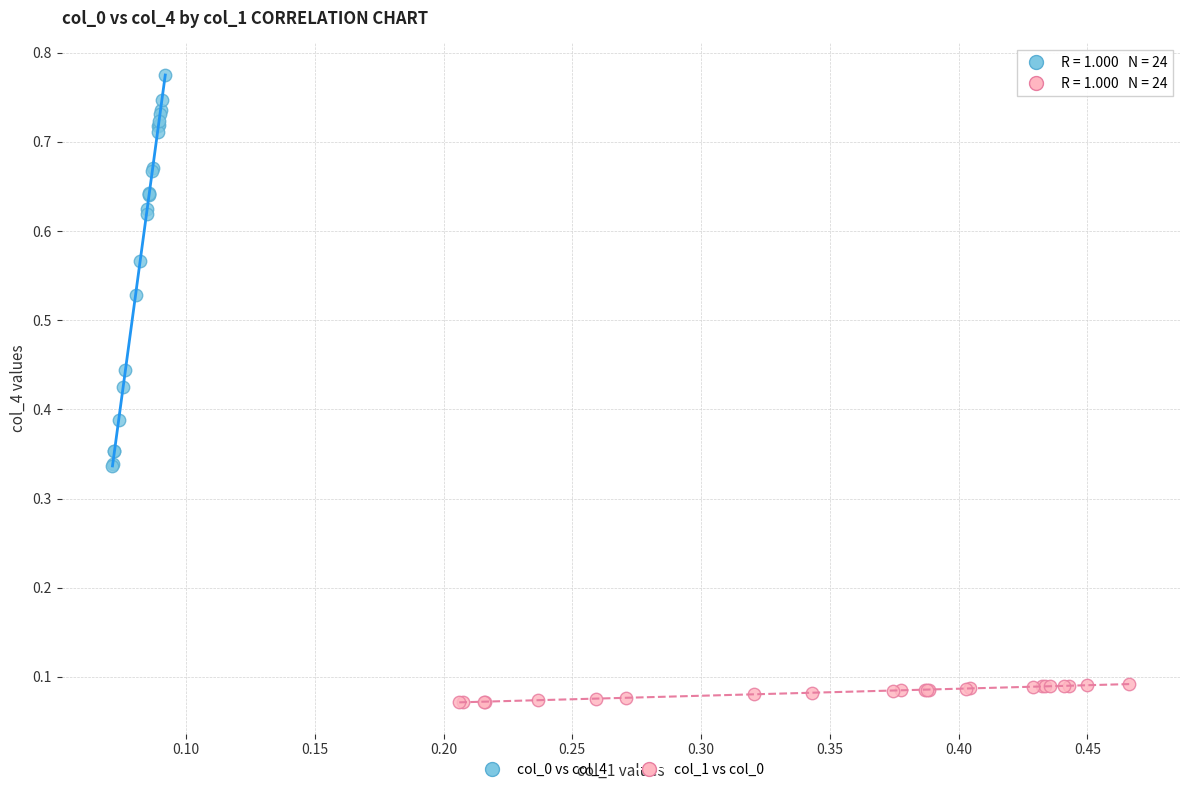

Which series contains the highest Y value?

col_0 vs col_4